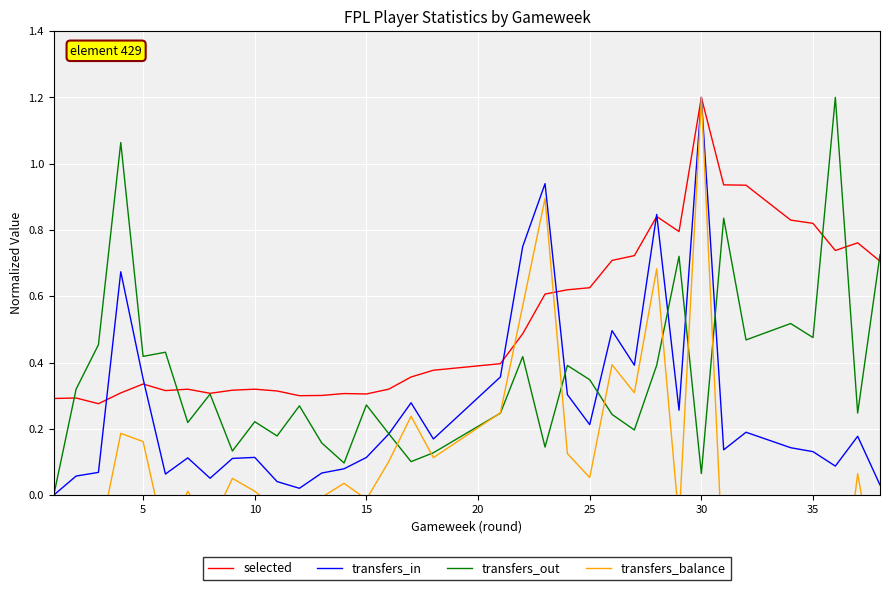

At how many categories does at least one series exceed 0?

38